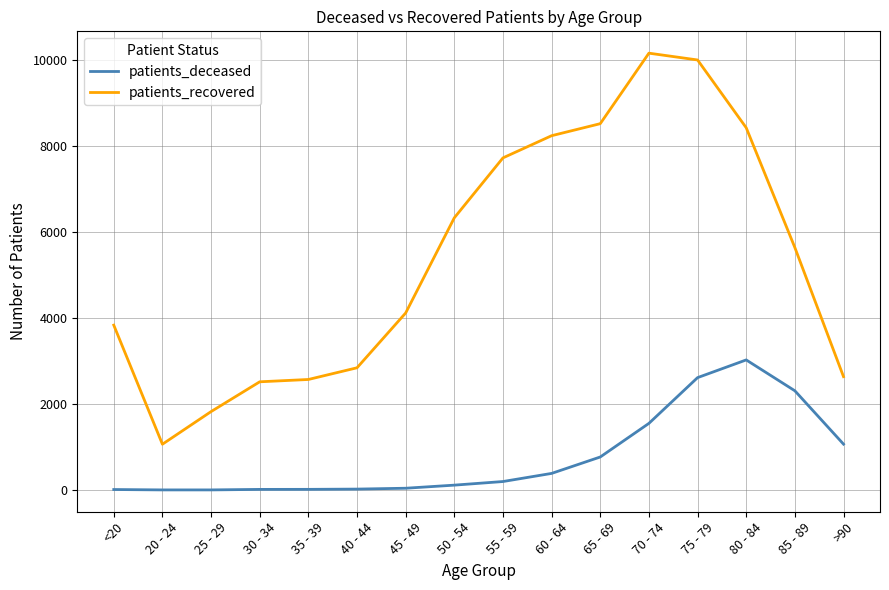

Which series has the largest range (max minus min)?

patients_recovered